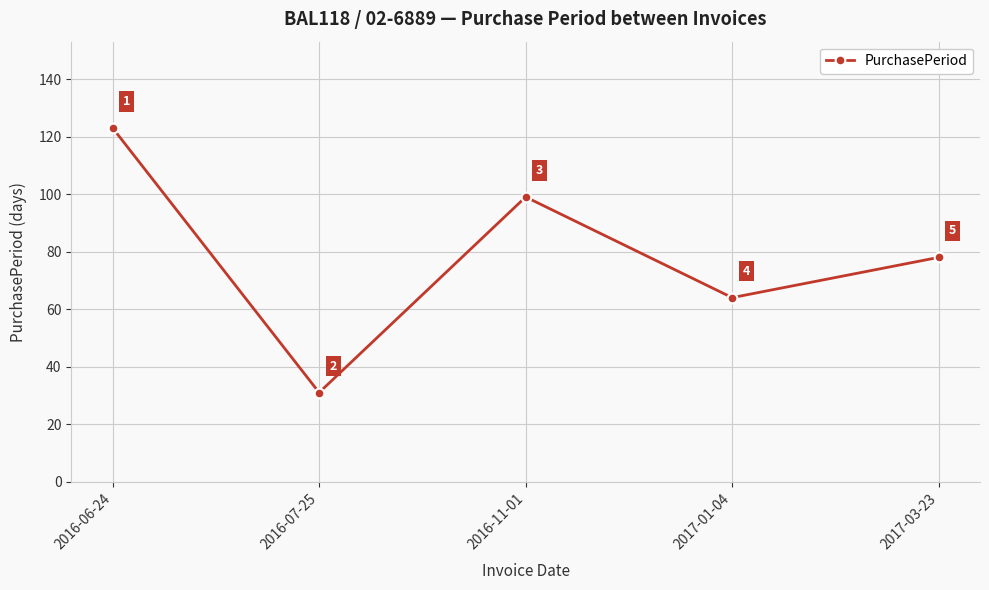

What is the average value?

79